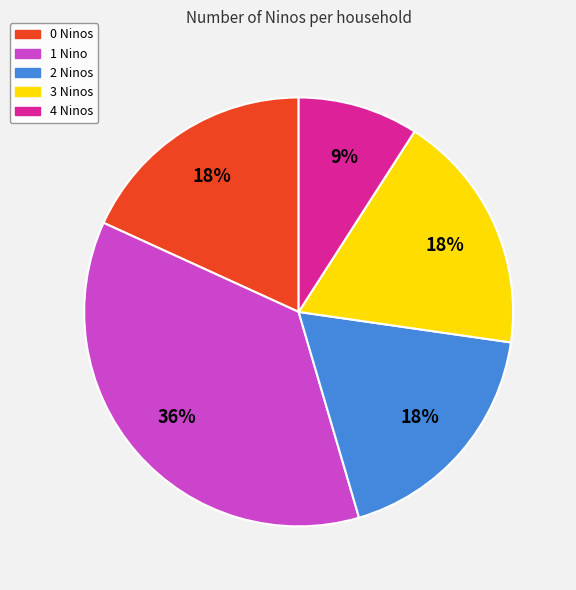

How many segments does this pie chart have?

5